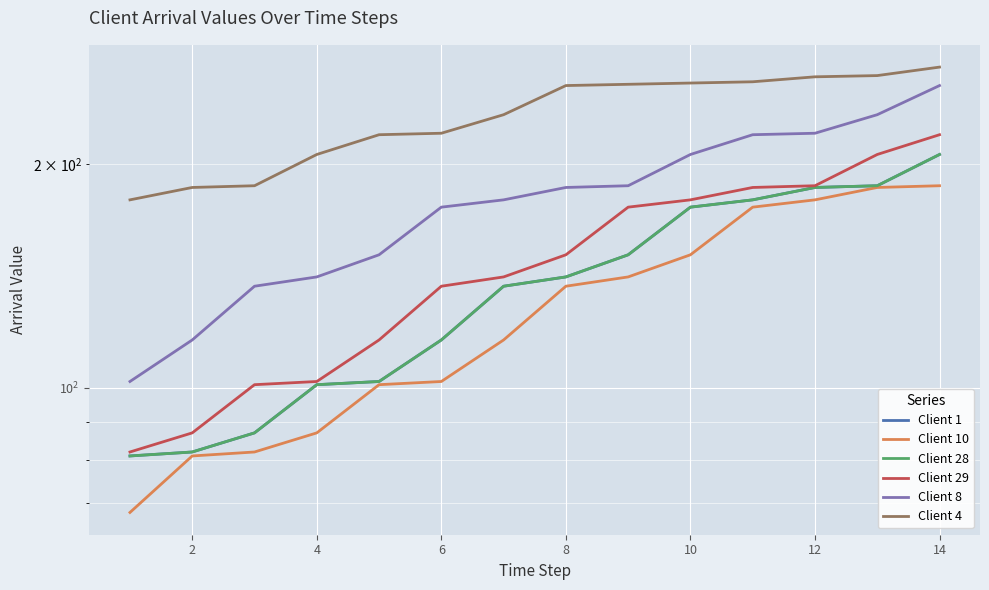

True or false: Client 8 and Client 28 cross at least once.

False